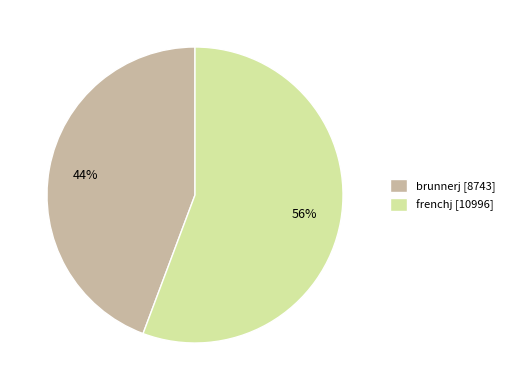

Do frenchj [10996] and brunnerj [8743] together represent more than half of the pie?

Yes